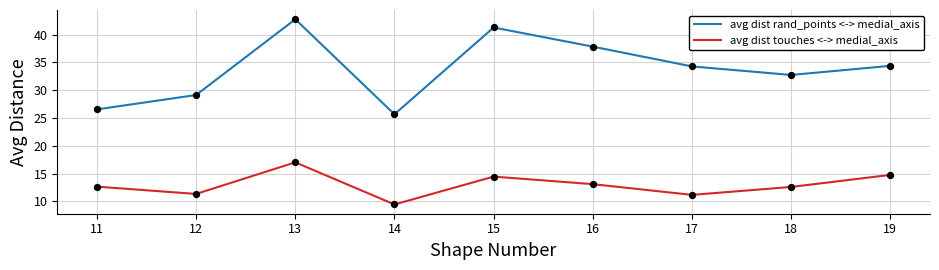

Which series has the largest range (max minus min)?

avg dist rand_points <-> medial_axis